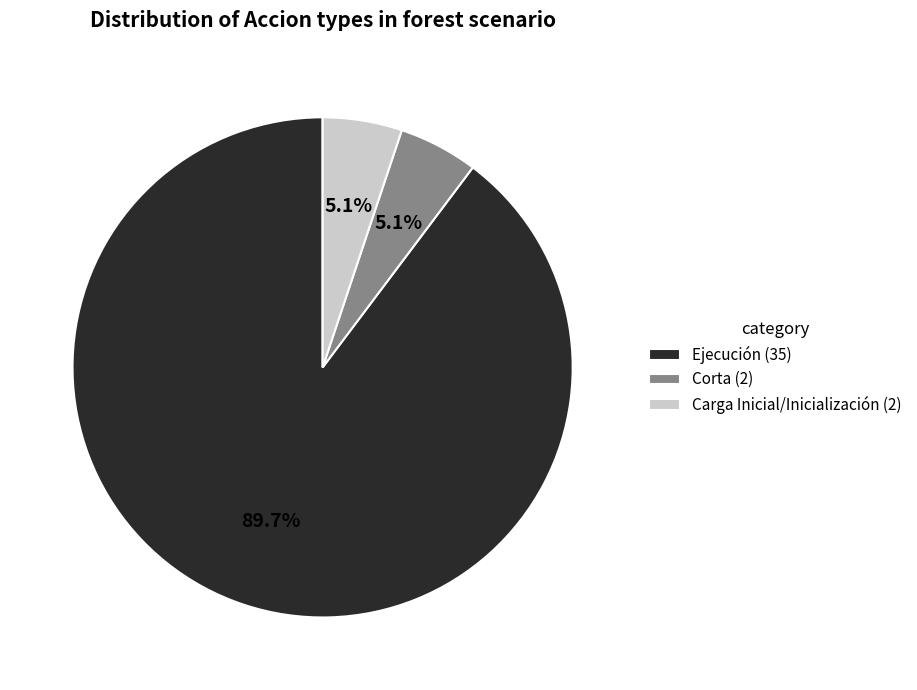

Which slice is the largest?

Ejecución (35)